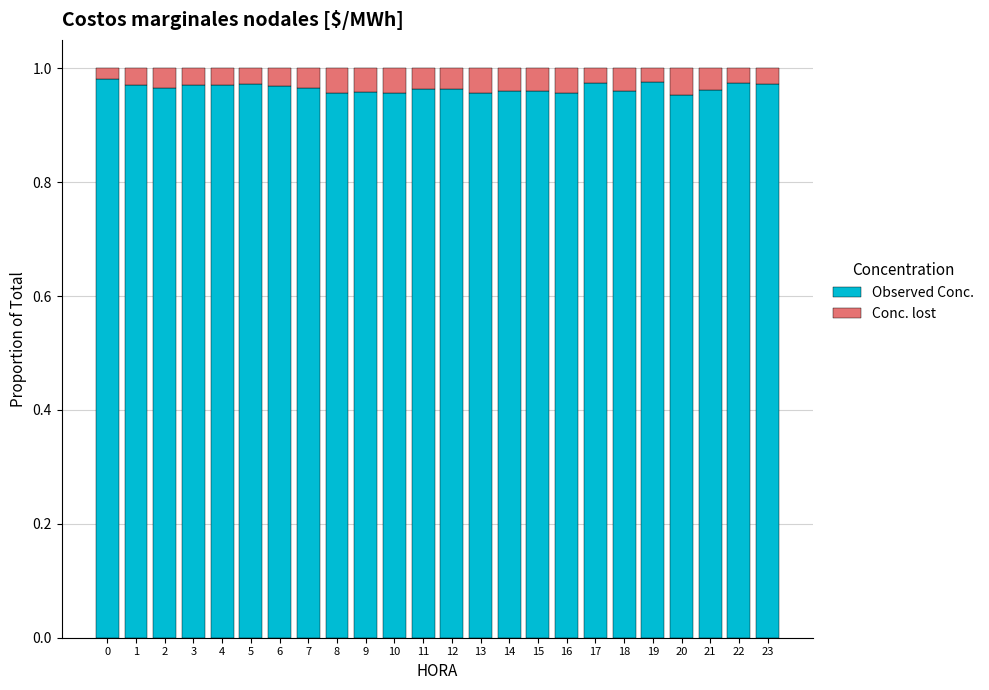

True or false: Observed Conc. has a value of 1.5 at 12.

False